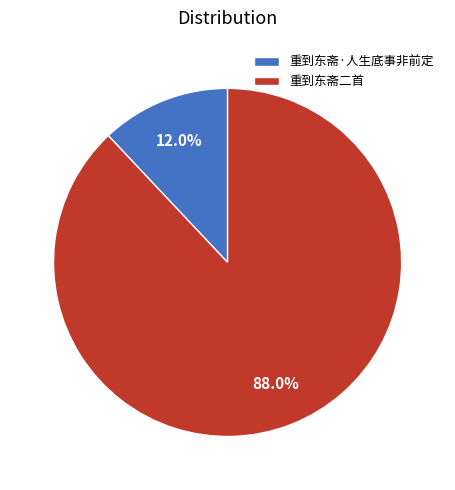

Count the number of slices in the pie.

2